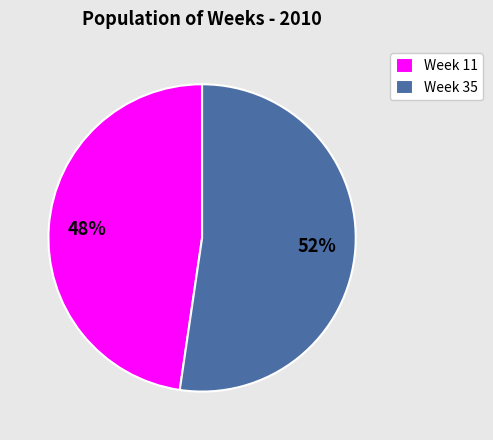

To the nearest percent, what portion does Week 11 represent?

48%